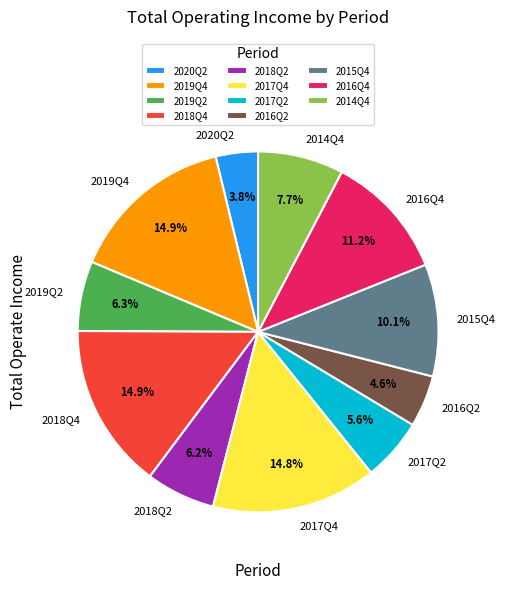

True or false: 2017Q4 accounts for 15% of the total.

True